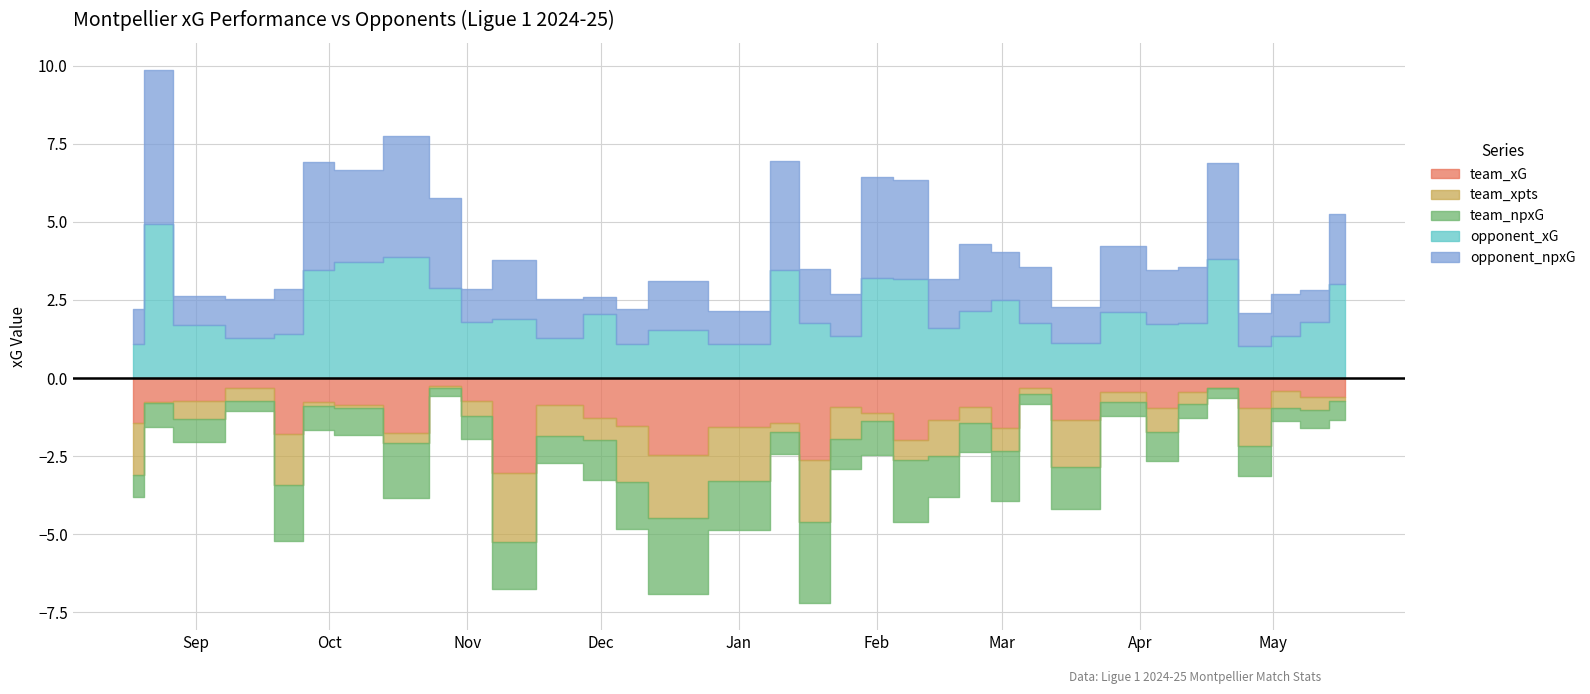

Reading right to left, extract all data points from this chart.

team_xG: 2025-05-17=0.6	2025-05-10=0.6	2025-05-04=0.4	2025-04-27=0.9	2025-04-19=0.3	2025-04-13=0.5	2025-04-06=1.0	2025-03-30=0.5	2025-03-16=1.3	2025-03-08=0.3	2025-03-02=1.6	2025-02-23=0.9	2025-02-16=1.3	2025-02-09=2.0	2025-01-31=1.1	2025-01-26=0.9	2025-01-17=2.6	2025-01-12=1.4	2025-01-04=1.6	2024-12-15=2.5	2024-12-08=1.5	2024-12-01=1.3	2024-11-23=0.9	2024-11-10=3.0	2024-11-03=0.7	2024-10-27=0.2	2024-10-20=1.8	2024-10-06=0.9	2024-09-28=0.8	2024-09-22=1.8	2024-09-15=0.3	2024-08-31=0.7	2024-08-23=0.8	2024-08-18=1.4
team_xpts: 2025-05-17=0.1	2025-05-10=0.4	2025-05-04=0.5	2025-04-27=1.2	2025-04-19=0.0	2025-04-13=0.4	2025-04-06=0.8	2025-03-30=0.3	2025-03-16=1.5	2025-03-08=0.2	2025-03-02=0.7	2025-02-23=0.5	2025-02-16=1.1	2025-02-09=0.6	2025-01-31=0.2	2025-01-26=1.0	2025-01-17=2.0	2025-01-12=0.3	2025-01-04=1.7	2024-12-15=2.0	2024-12-08=1.8	2024-12-01=0.7	2024-11-23=1.0	2024-11-10=2.2	2024-11-03=0.5	2024-10-27=0.1	2024-10-20=0.3	2024-10-06=0.1	2024-09-28=0.1	2024-09-22=1.6	2024-09-15=0.4	2024-08-31=0.6	2024-08-23=0.0	2024-08-18=1.7
team_npxG: 2025-05-17=0.6	2025-05-10=0.6	2025-05-04=0.4	2025-04-27=0.9	2025-04-19=0.3	2025-04-13=0.5	2025-04-06=1.0	2025-03-30=0.5	2025-03-16=1.3	2025-03-08=0.3	2025-03-02=1.6	2025-02-23=0.9	2025-02-16=1.3	2025-02-09=2.0	2025-01-31=1.1	2025-01-26=0.9	2025-01-17=2.6	2025-01-12=0.7	2025-01-04=1.6	2024-12-15=2.5	2024-12-08=1.5	2024-12-01=1.3	2024-11-23=0.9	2024-11-10=1.5	2024-11-03=0.7	2024-10-27=0.2	2024-10-20=1.8	2024-10-06=0.9	2024-09-28=0.8	2024-09-22=1.8	2024-09-15=0.3	2024-08-31=0.7	2024-08-23=0.8	2024-08-18=0.7
opponent_xG: 2025-05-17=3.0	2025-05-10=1.8	2025-05-04=1.3	2025-04-27=1.0	2025-04-19=3.8	2025-04-13=1.8	2025-04-06=1.7	2025-03-30=2.1	2025-03-16=1.1	2025-03-08=1.8	2025-03-02=2.5	2025-02-23=2.1	2025-02-16=1.6	2025-02-09=3.2	2025-01-31=3.2	2025-01-26=1.3	2025-01-17=1.7	2025-01-12=3.5	2025-01-04=1.1	2024-12-15=1.6	2024-12-08=1.1	2024-12-01=2.1	2024-11-23=1.3	2024-11-10=1.9	2024-11-03=1.8	2024-10-27=2.9	2024-10-20=3.9	2024-10-06=3.7	2024-09-28=3.5	2024-09-22=1.4	2024-09-15=1.3	2024-08-31=1.7	2024-08-23=4.9	2024-08-18=1.1
opponent_npxG: 2025-05-17=2.2	2025-05-10=1.0	2025-05-04=1.3	2025-04-27=1.0	2025-04-19=3.1	2025-04-13=1.8	2025-04-06=1.7	2025-03-30=2.1	2025-03-16=1.1	2025-03-08=1.8	2025-03-02=1.5	2025-02-23=2.1	2025-02-16=1.6	2025-02-09=3.2	2025-01-31=3.2	2025-01-26=1.3	2025-01-17=1.7	2025-01-12=3.5	2025-01-04=1.1	2024-12-15=1.6	2024-12-08=1.1	2024-12-01=0.5	2024-11-23=1.3	2024-11-10=1.9	2024-11-03=1.0	2024-10-27=2.9	2024-10-20=3.9	2024-10-06=3.0	2024-09-28=3.5	2024-09-22=1.4	2024-09-15=1.3	2024-08-31=0.9	2024-08-23=4.9	2024-08-18=1.1